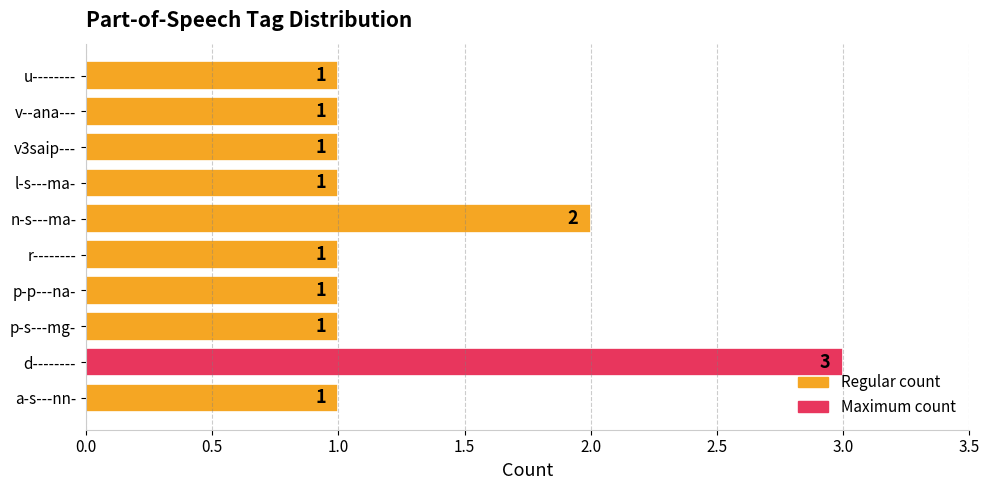

Approximately how many times larger is the value at n-s---ma- compared to r--------?

2.0